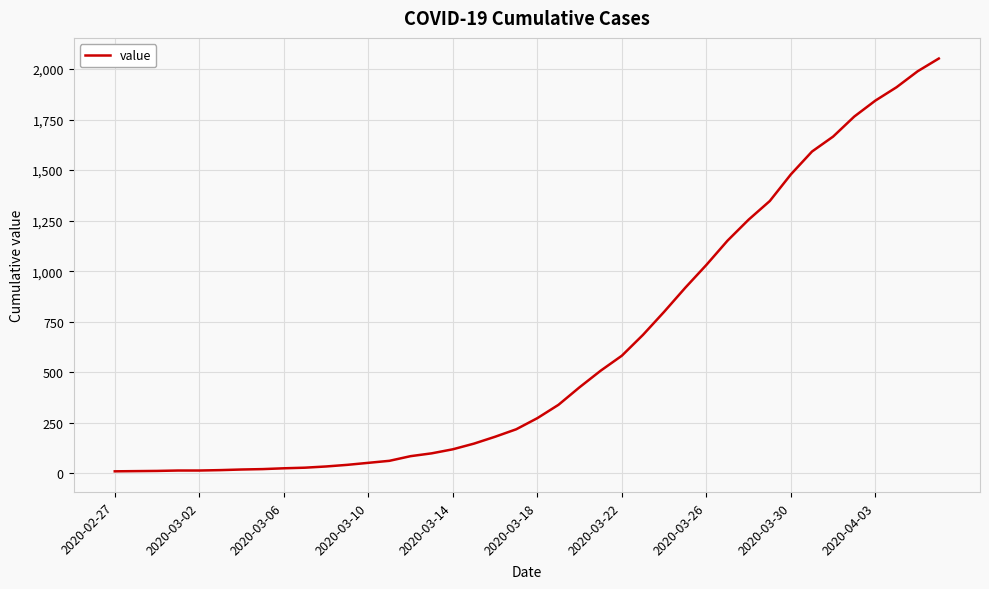

What is the difference between the maximum and minimum values?

2042